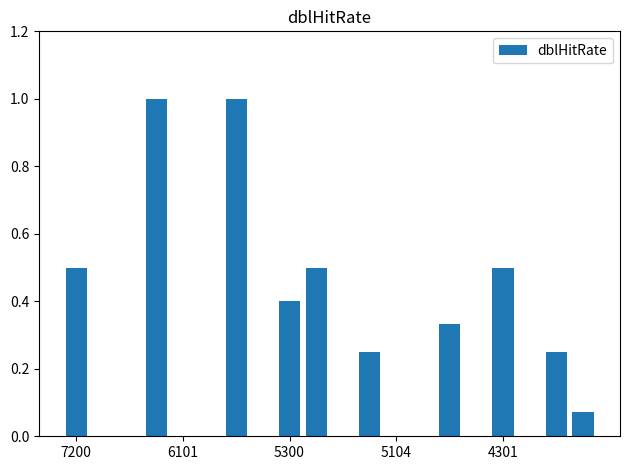

What is the sum of all values?

4.8